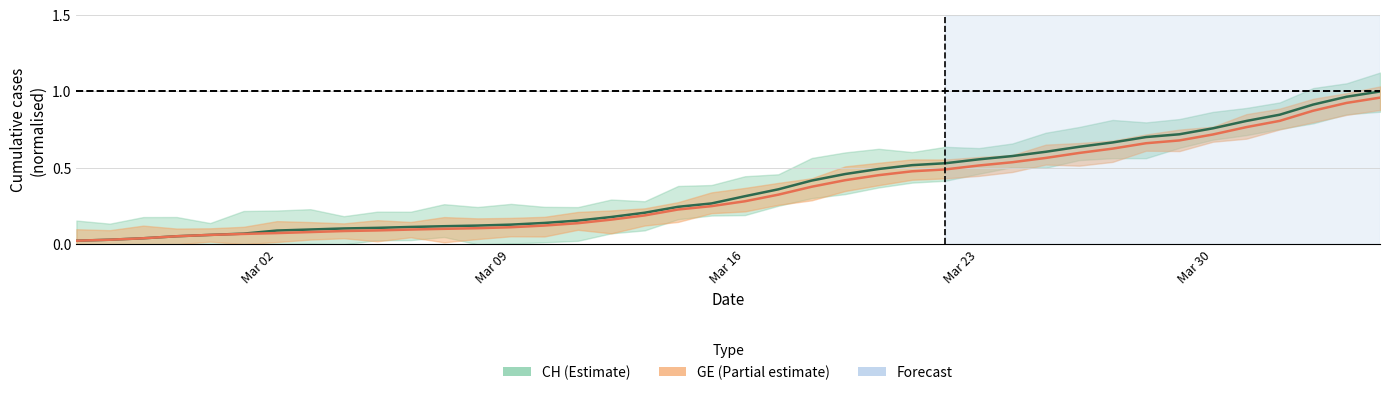

List the series in order of their peak value, highest first.

CH, GE